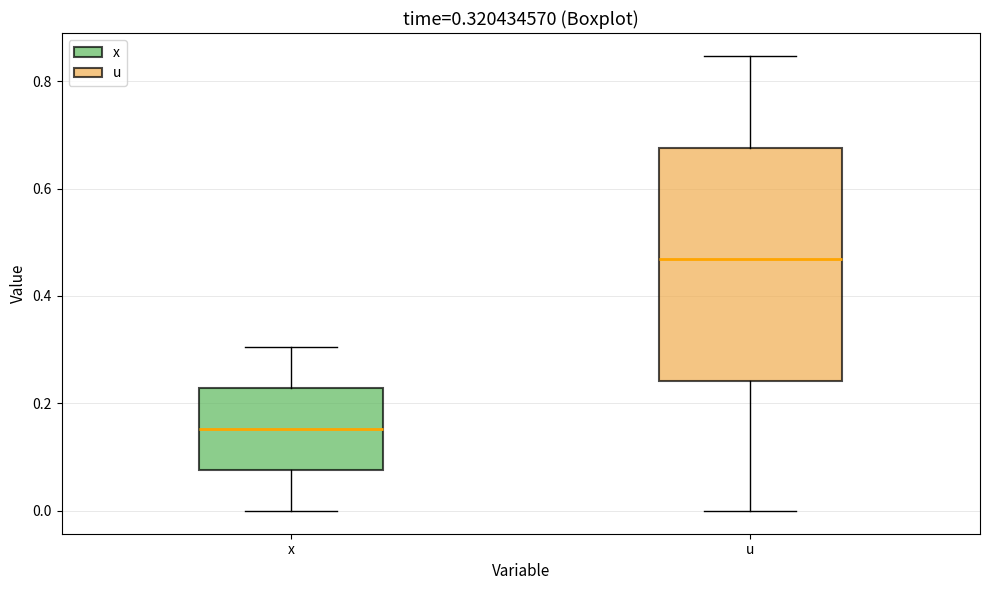

Which box has the lowest median line?

x